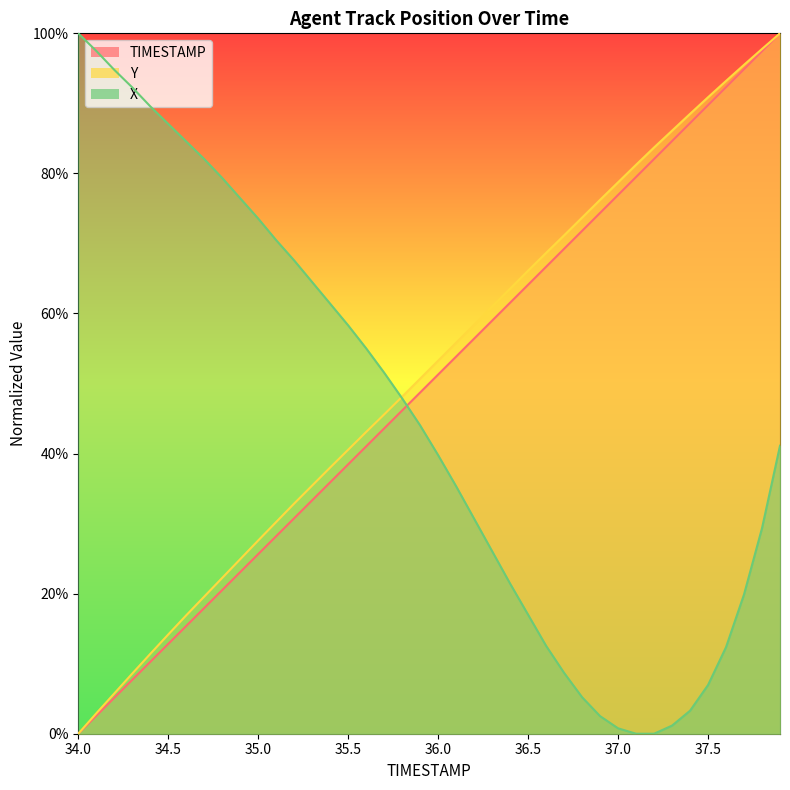

At 34.4, list the series in order from smallest to largest.

TIMESTAMP, Y, X